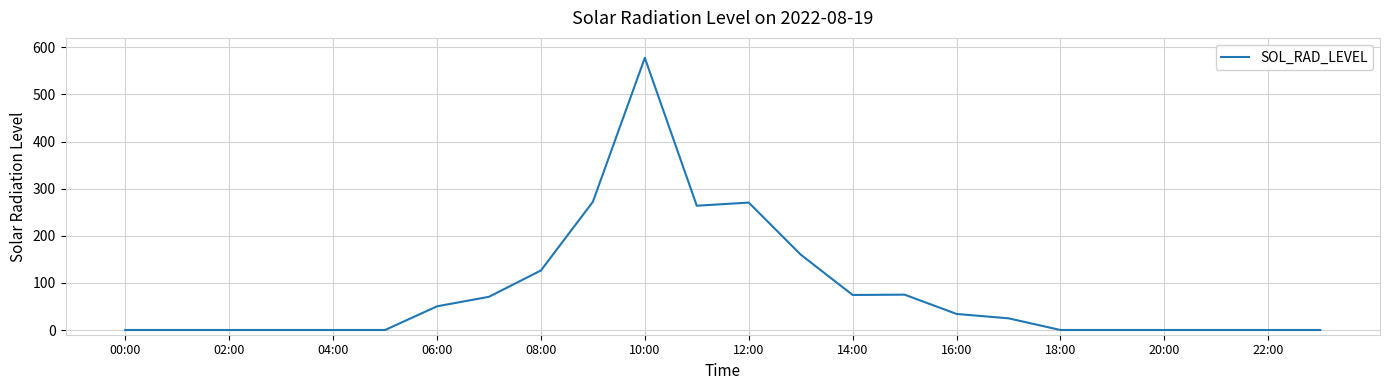

How many lines are shown in the chart?

1